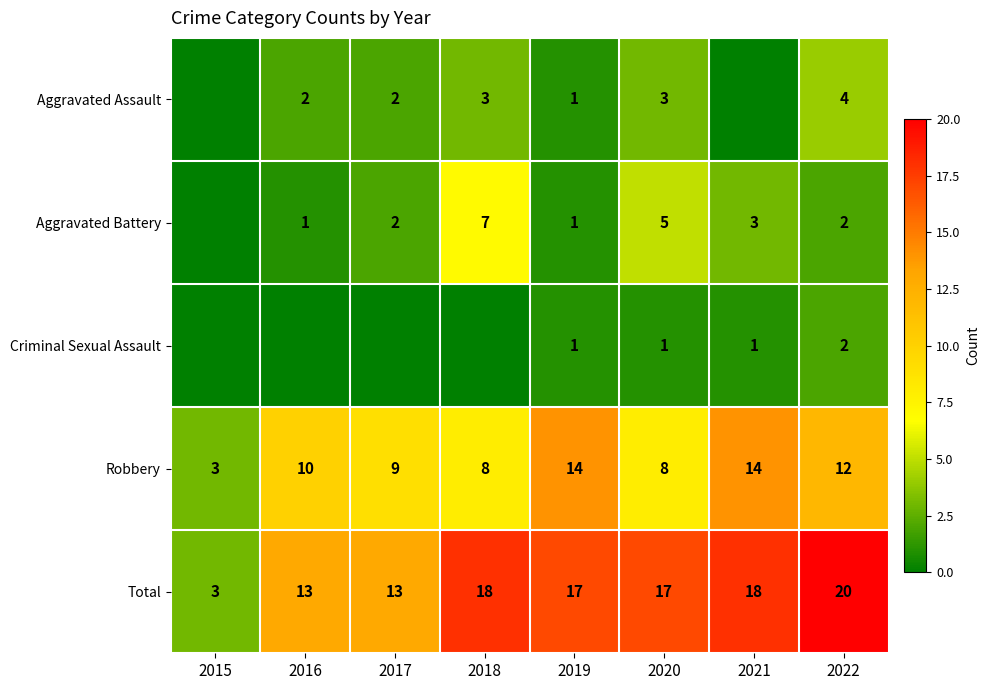

What value does the Robbery series have at 2022?

12